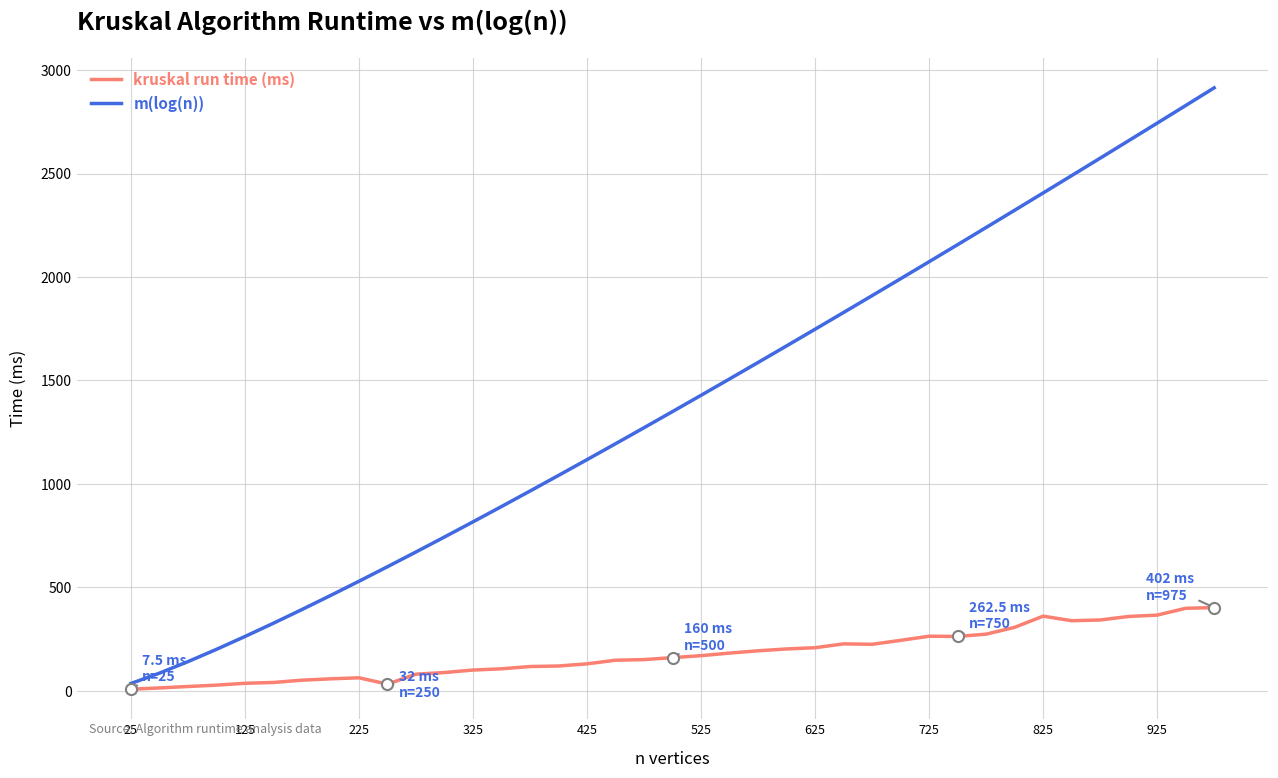

True or false: kruskal run time (ms) has more than 1 interior local peaks.

True